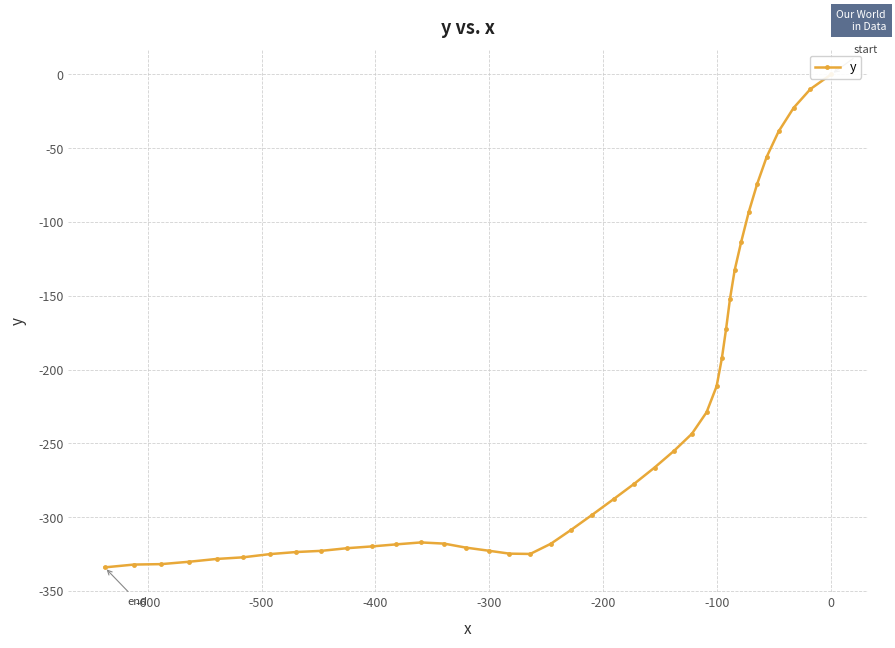

What is the difference between the second highest and second lowest values?

322.1